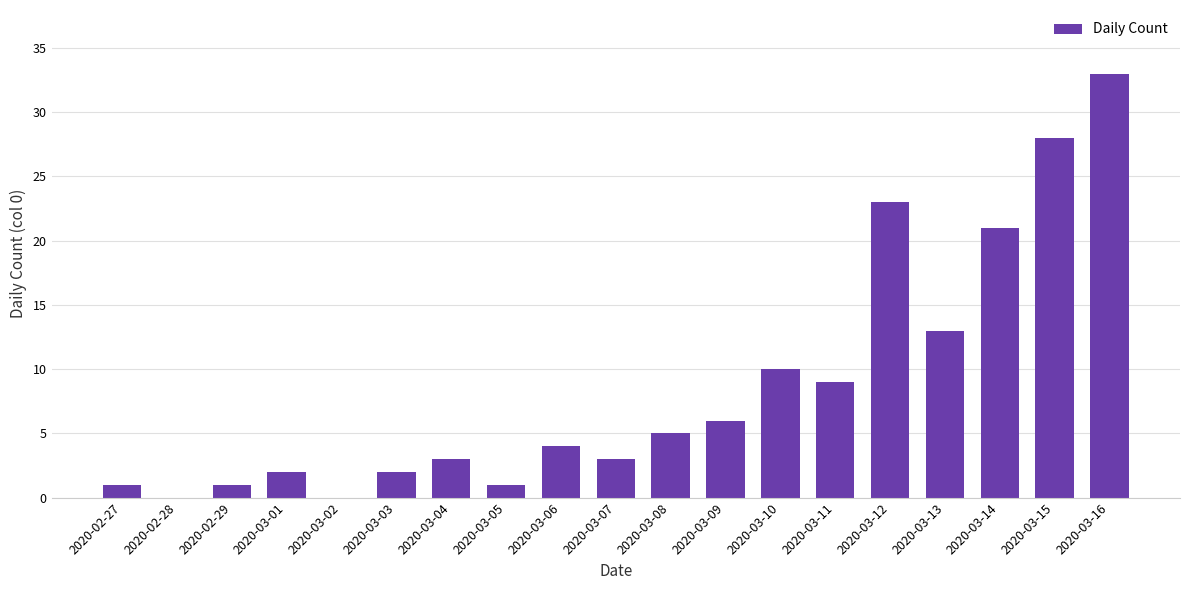

At which label is the value closest to 16?

2020-03-13